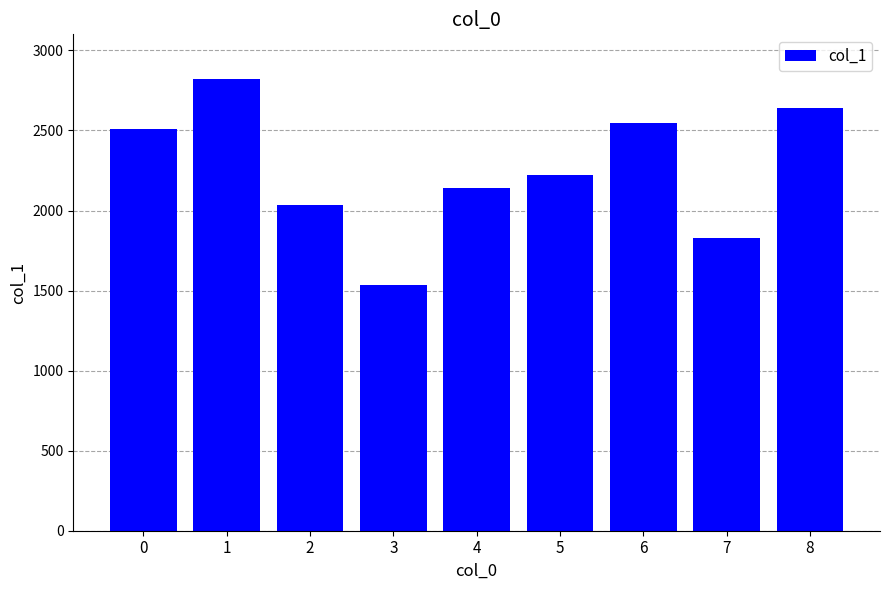

What is the difference between the second highest and second lowest values?

812.2